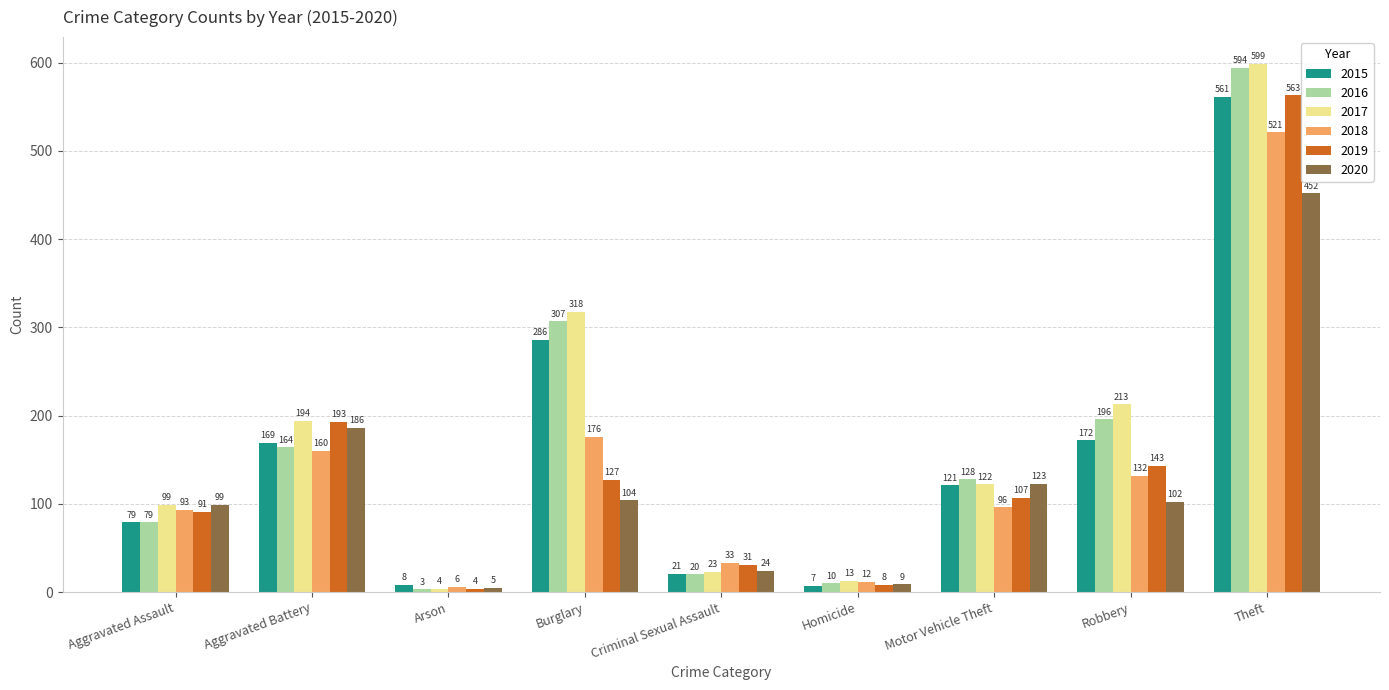

List the series in order of their peak value, highest first.

2017, 2016, 2019, 2015, 2018, 2020